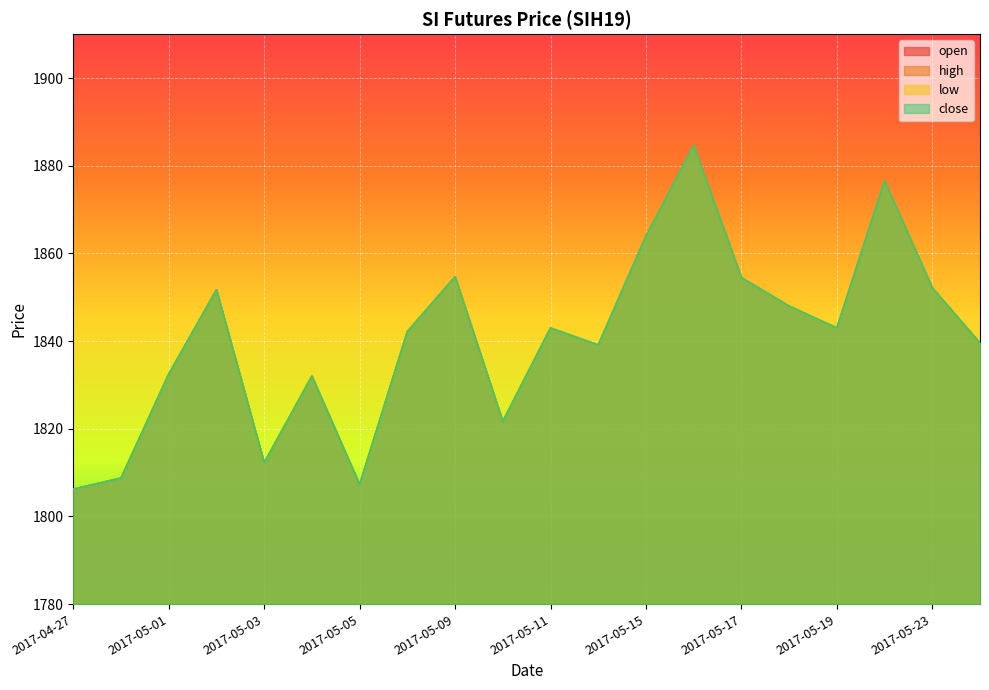

What is the average value of the open series?

1840.7